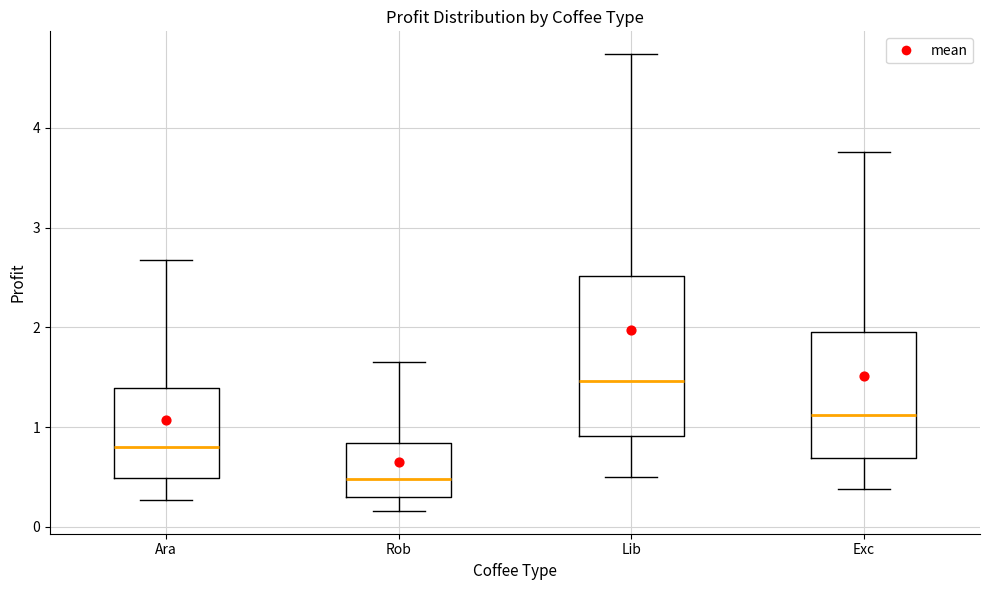

Reading left to right, read every box against the y-axis: the position of its median line, the range the box covers, and the ends of its whiskers. The values are not printed on the chart, so give them approximately, as read against the axis.

Ara: median 0.8, box 0.5 to 1.4, whiskers 0.3 to 2.7
Rob: median 0.5, box 0.3 to 0.8, whiskers 0.2 to 1.6
Lib: median 1.5, box 0.9 to 2.5, whiskers 0.5 to 4.7
Exc: median 1.1, box 0.7 to 2.0, whiskers 0.4 to 3.8